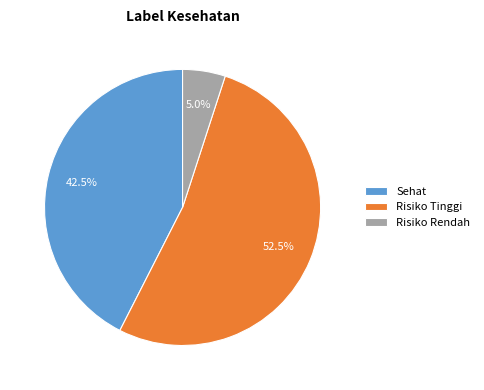

Which category has the biggest portion of the pie?

Risiko Tinggi